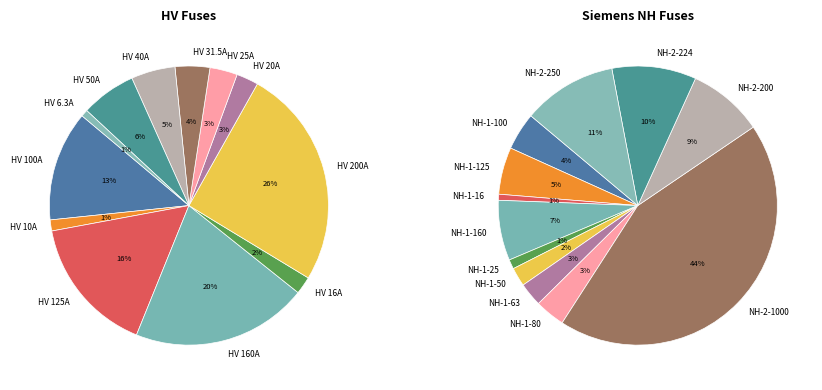

The HV 125A slice represents 30% of the pie. True or false?

False